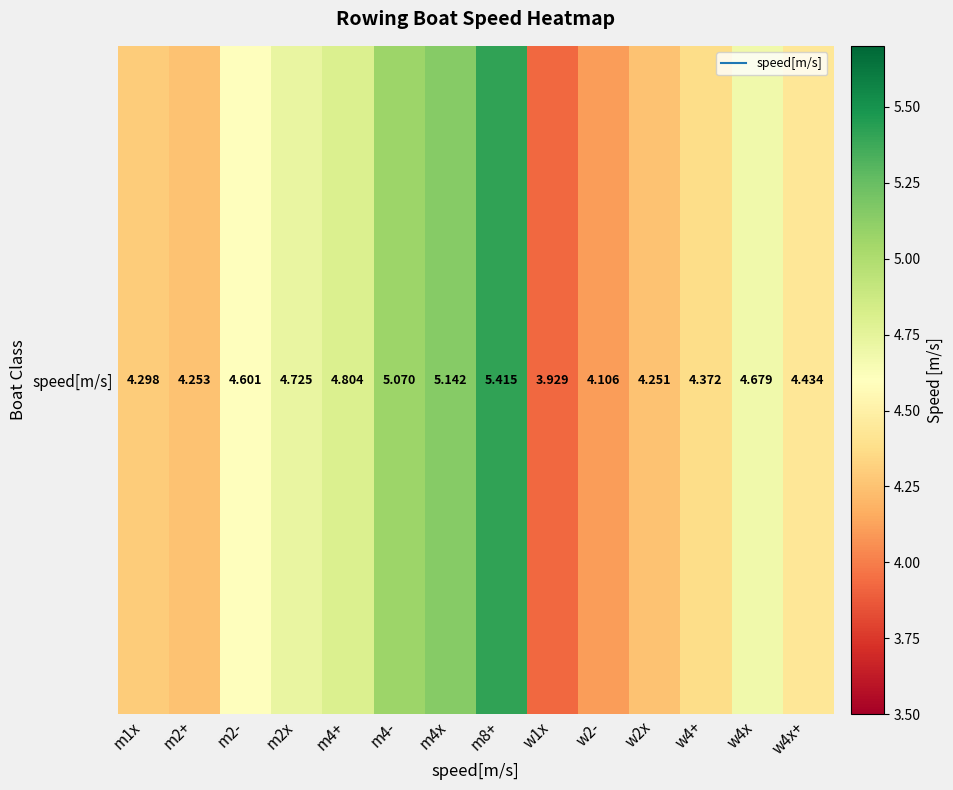

At which label is the value closest to 4?

w1x